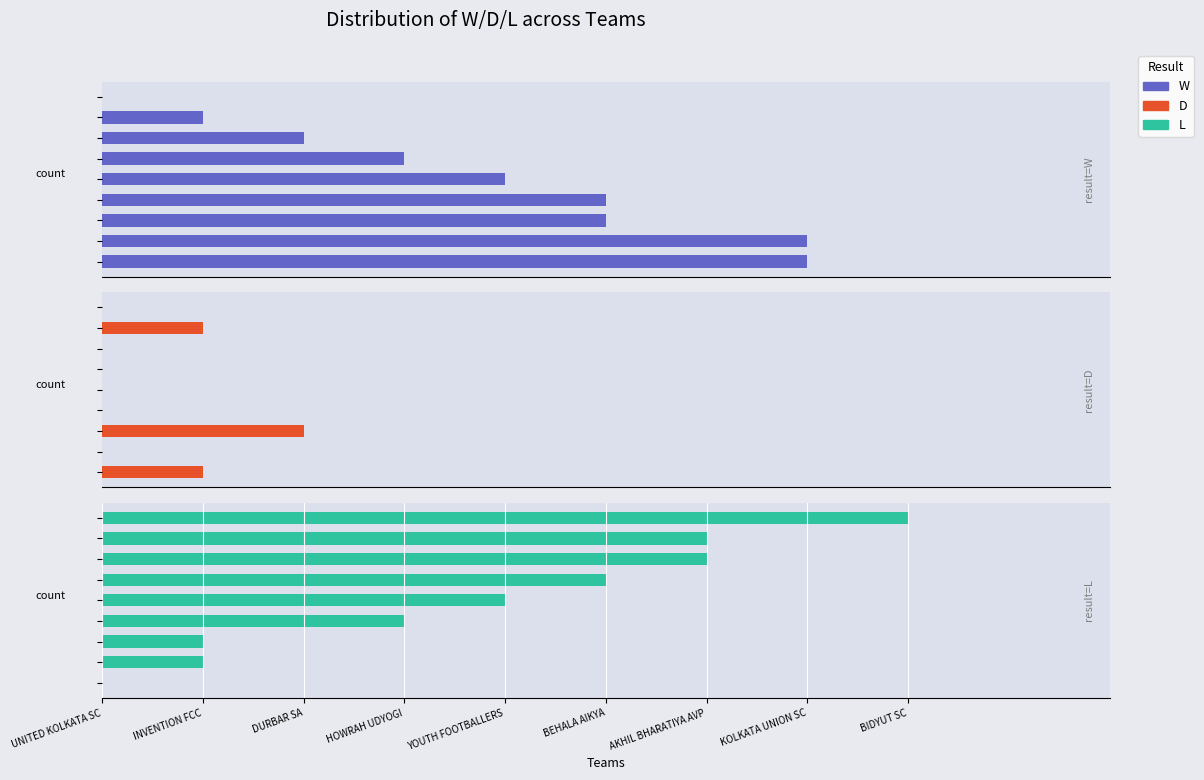

Count the W values in the range 2 to 5.

5